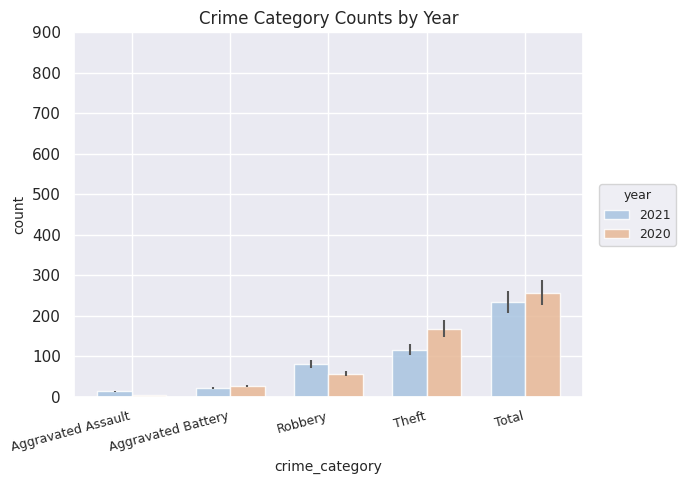

Reading left to right, transcribe all the data shown in this chart.

2021: Aggravated Assault=13	Aggravated Battery=22	Robbery=80	Theft=116	Total=234
2020: Aggravated Assault=4	Aggravated Battery=26	Robbery=57	Theft=168	Total=257